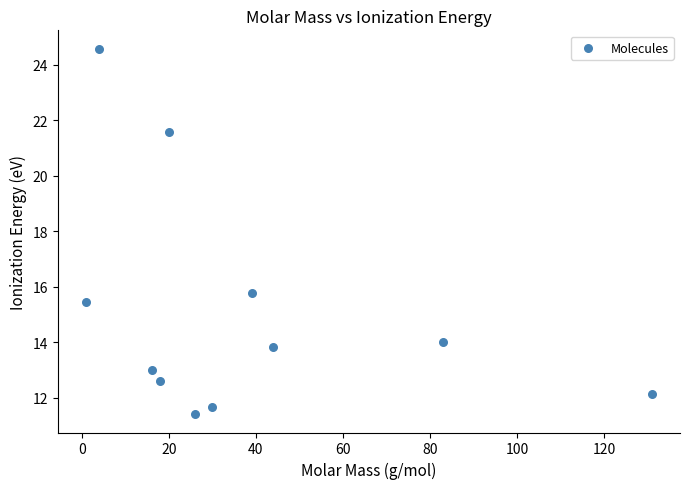

What is the average X value?

37.5